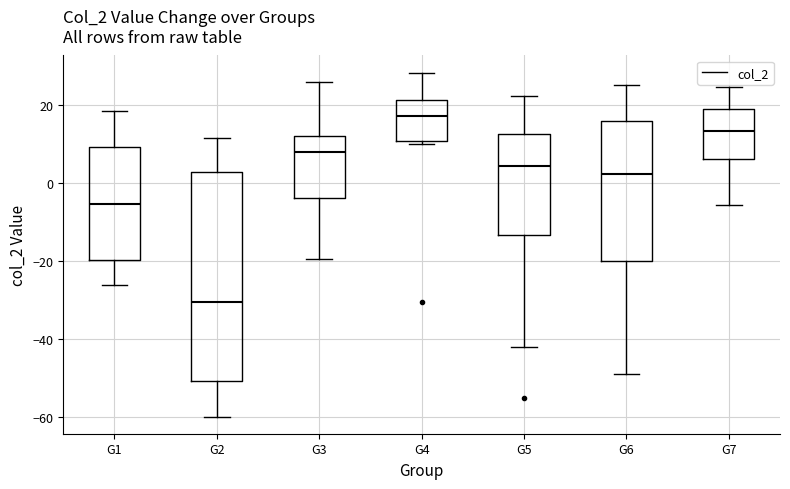

Comparing the boxes themselves (not the whiskers), which one is the tallest?

G2